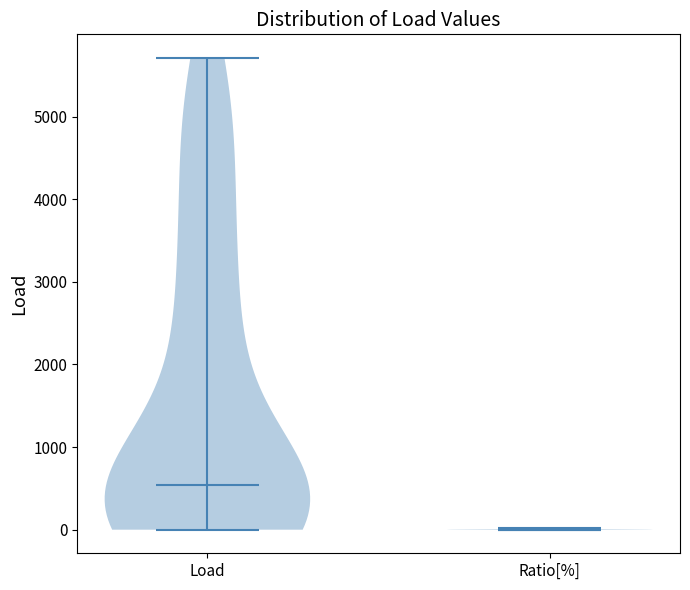

Reading left to right, read every violin against the y-axis: where its median line is, and the lowest and highest points it reaches. The values are not printed on the chart, so give them approximately, as read against the axis.

Load: median line 500, lowest point 0, highest point 5700
Ratio[%]: median line 0, lowest point 0, highest point 0